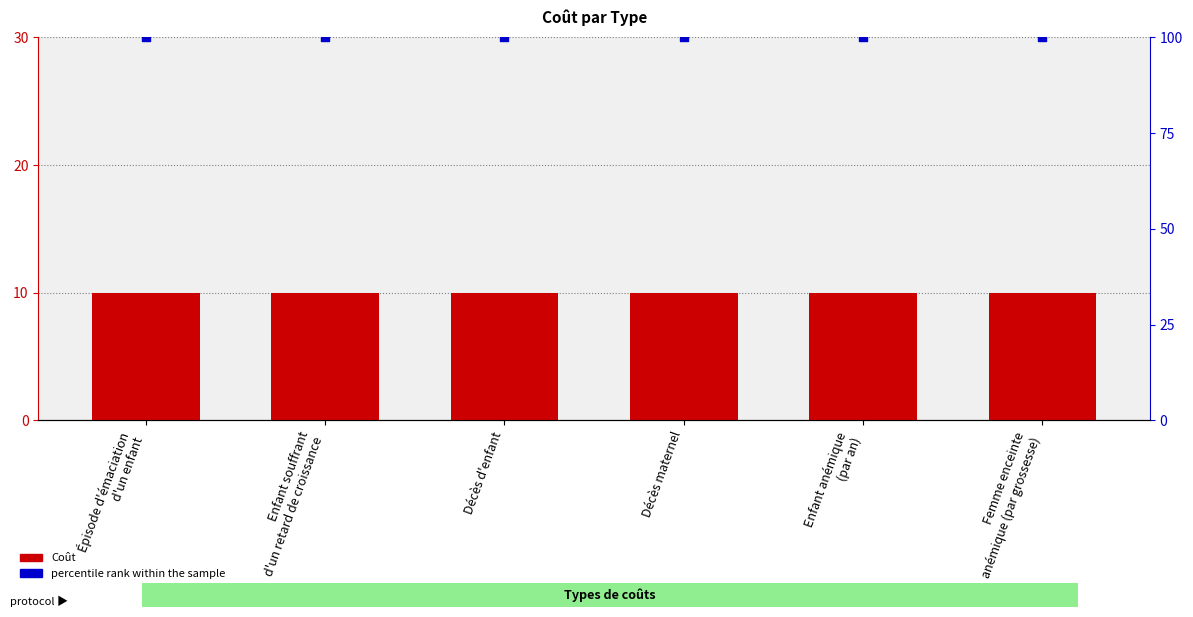

Which series contains the lowest Y value?

Coût